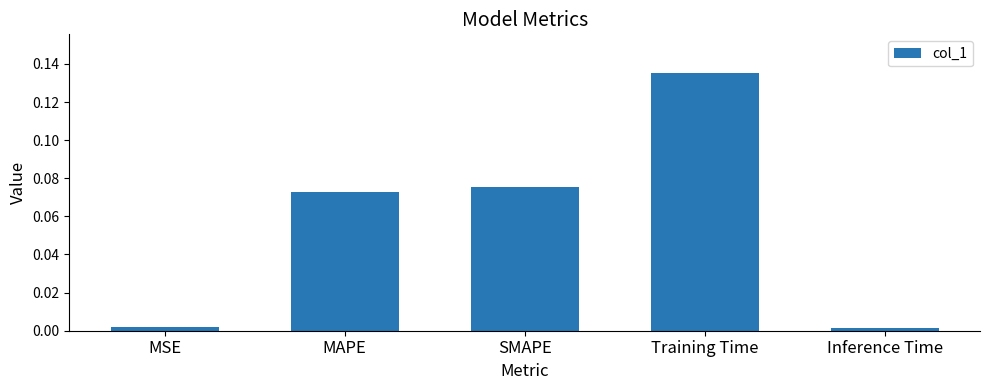

What is the change in value from MAPE to Training Time?

+0.1